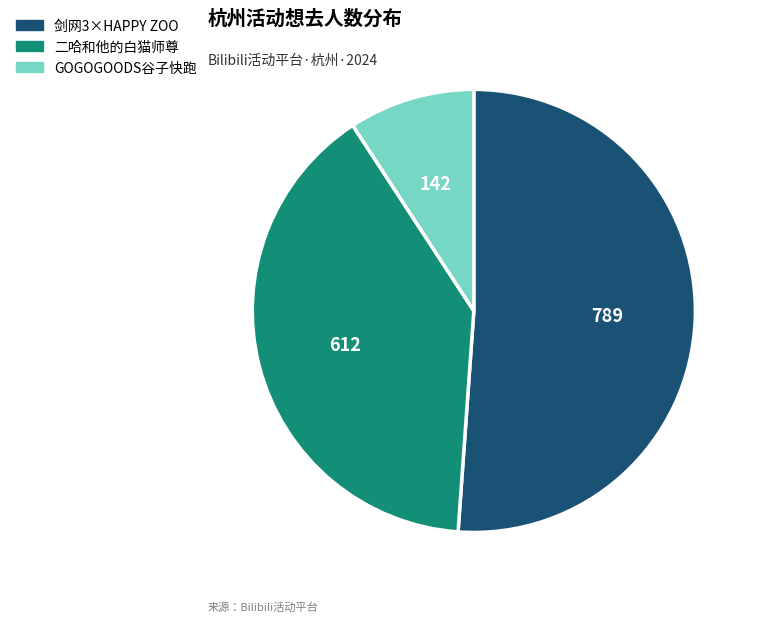

Does any single category account for the majority?

Yes